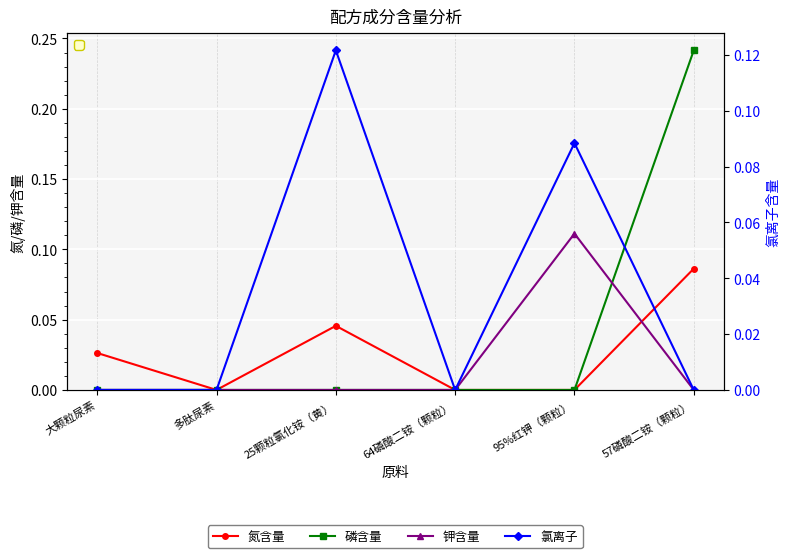

How many lines are shown in the chart?

4